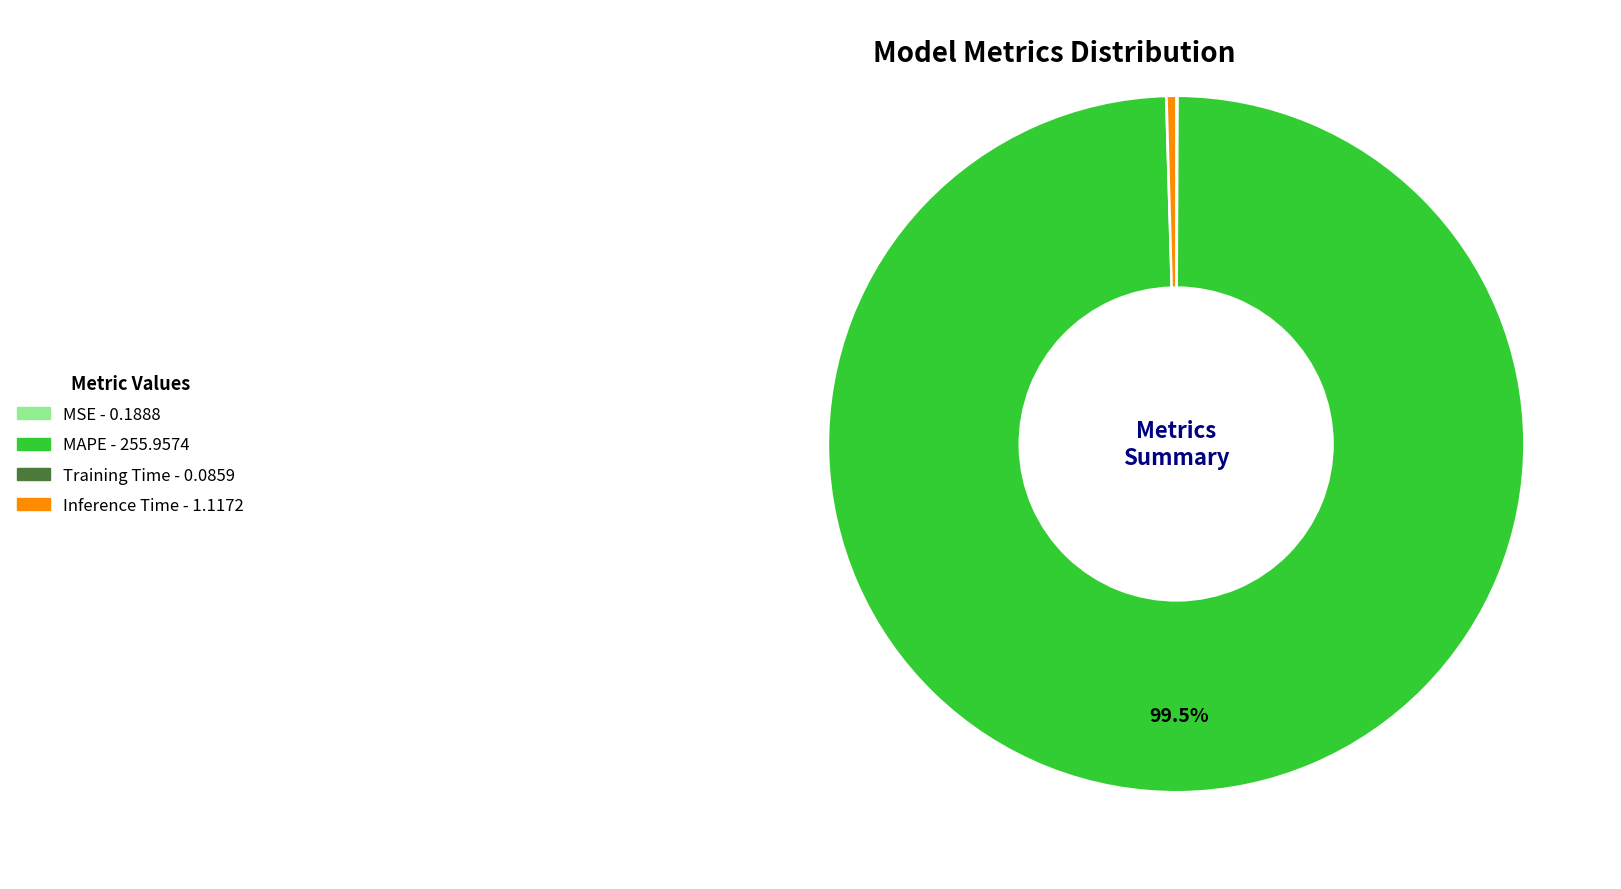

Do Inference Time and MAPE together represent more than half of the pie?

Yes